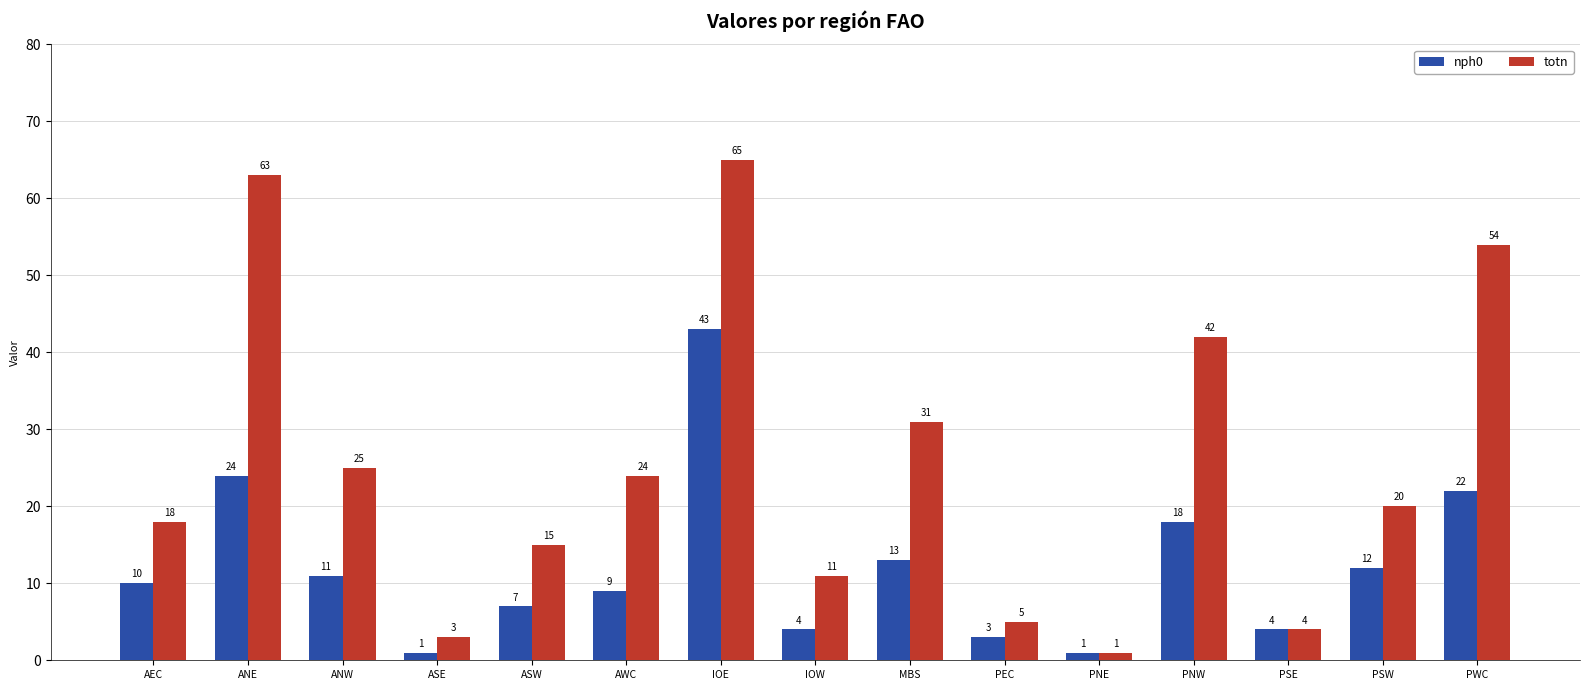

Which series has the largest total across all categories?

totn